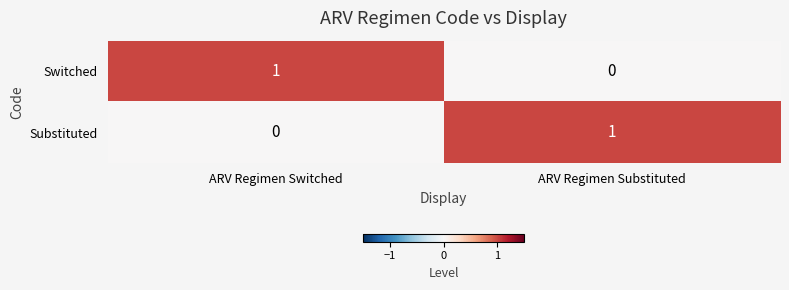

Is it true that Substituted equals 1 at ARV Regimen Substituted?

True